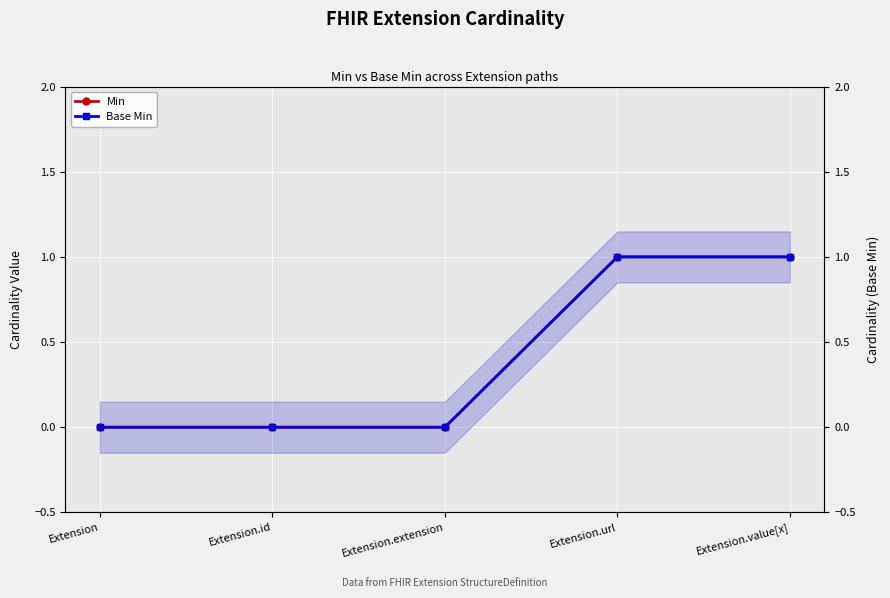

List the labels in order of Min value, smallest first.

Extension, Extension.id, Extension.extension, Extension.url, Extension.value[x]